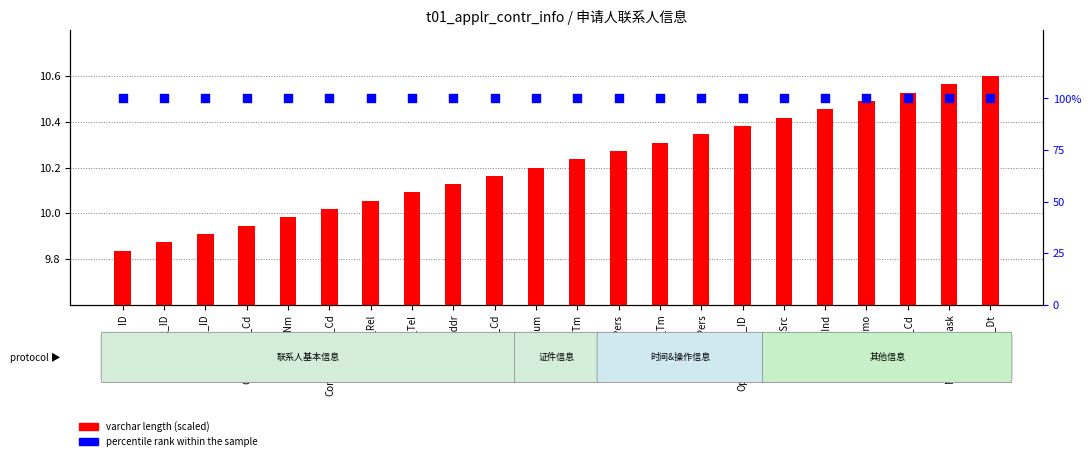

At which category is the sum across all series the highest?

Statt_Dt